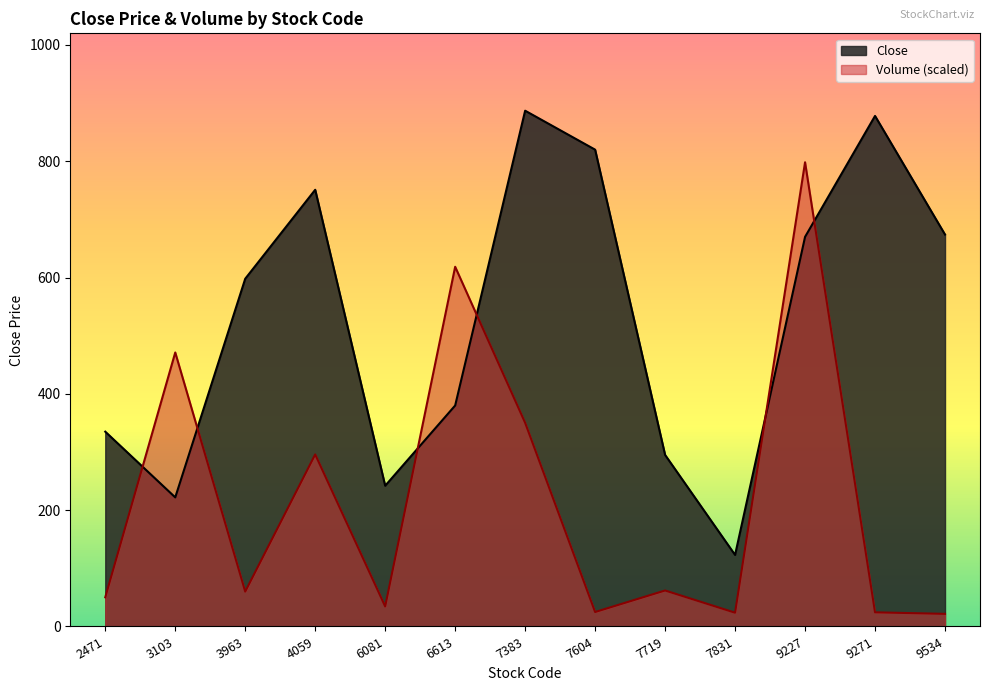

At which category is the sum across all series the highest?

9227